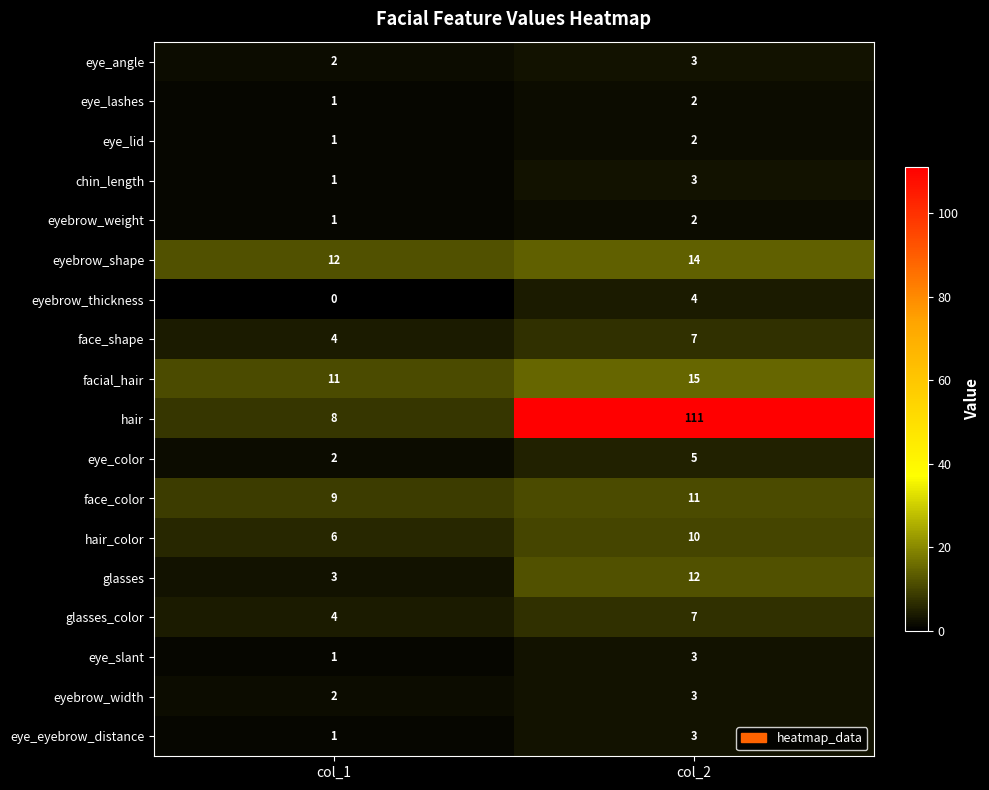

What is the sum of all hair values?

119